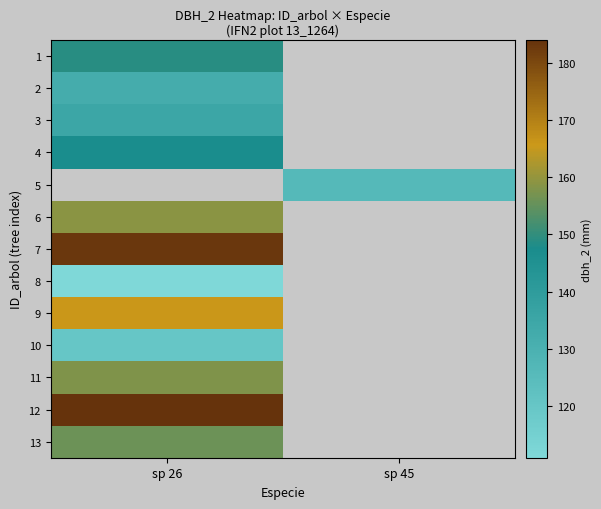

List the labels in order of 7 value, largest first.

sp 26, sp 45